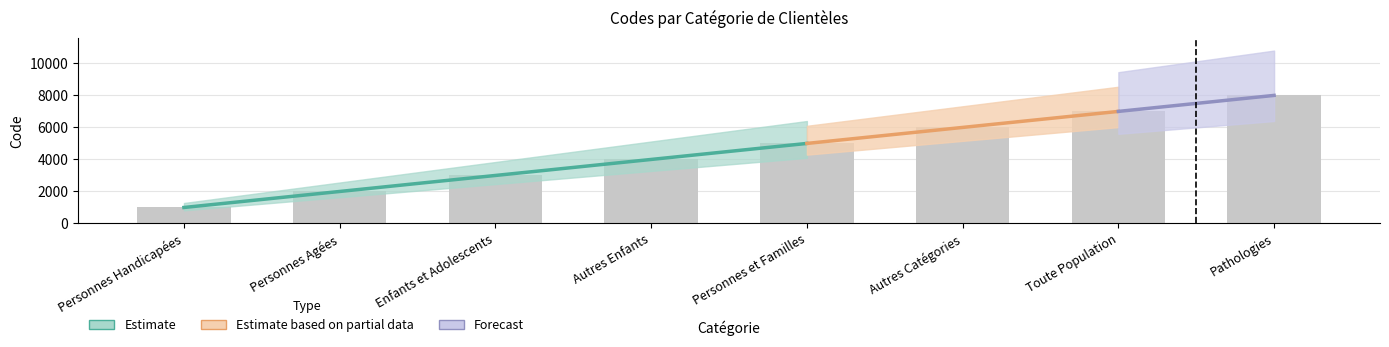

What is the minimum value shown in the chart?

1000